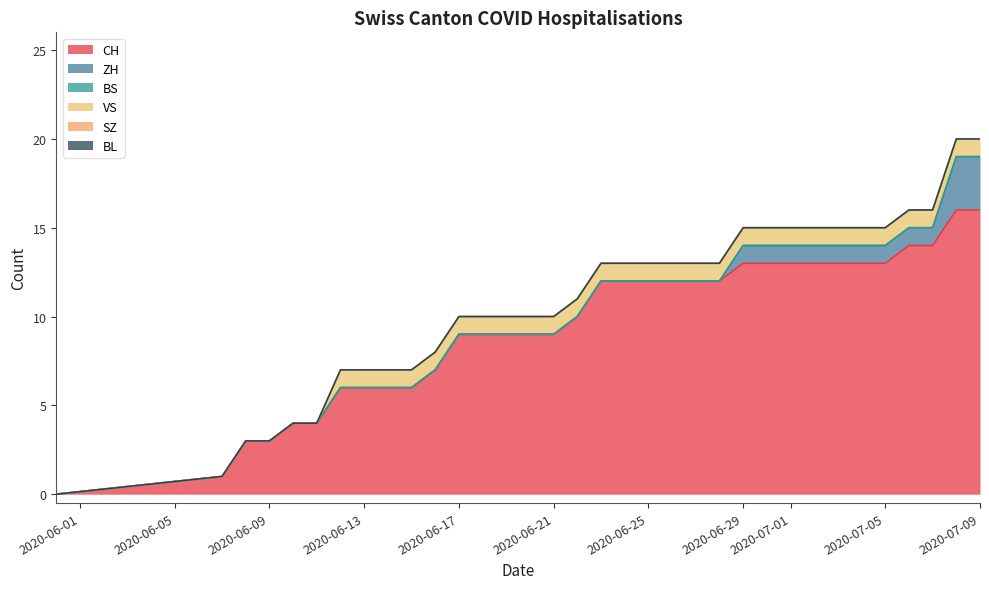

What are all the series names shown in the legend?

CH, ZH, BS, VS, SZ, BL